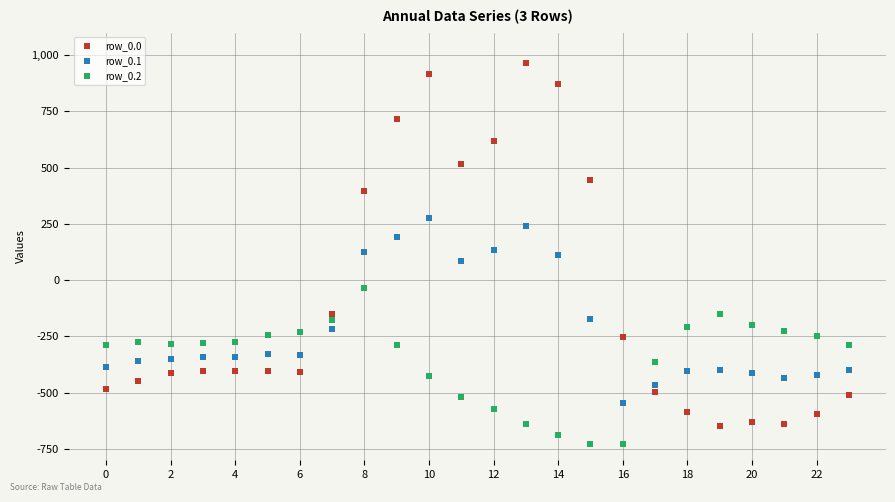

True or false: row_0.2 has more than 0 interior local peaks.

True